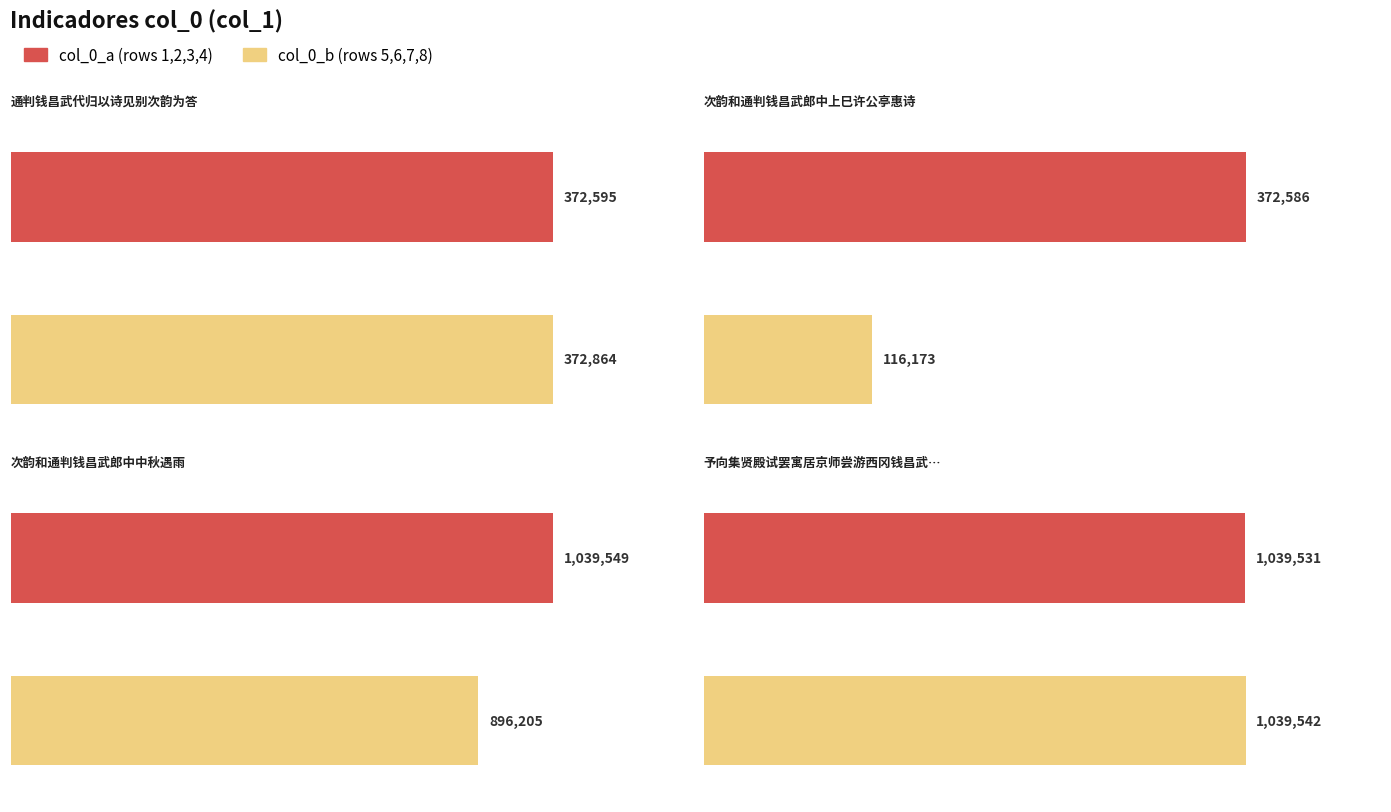

Reading left to right, extract all data points from this chart.

col_0_a: 372595	372586	1039549	1039531
col_0_b: 372864	116173	896205	1039542